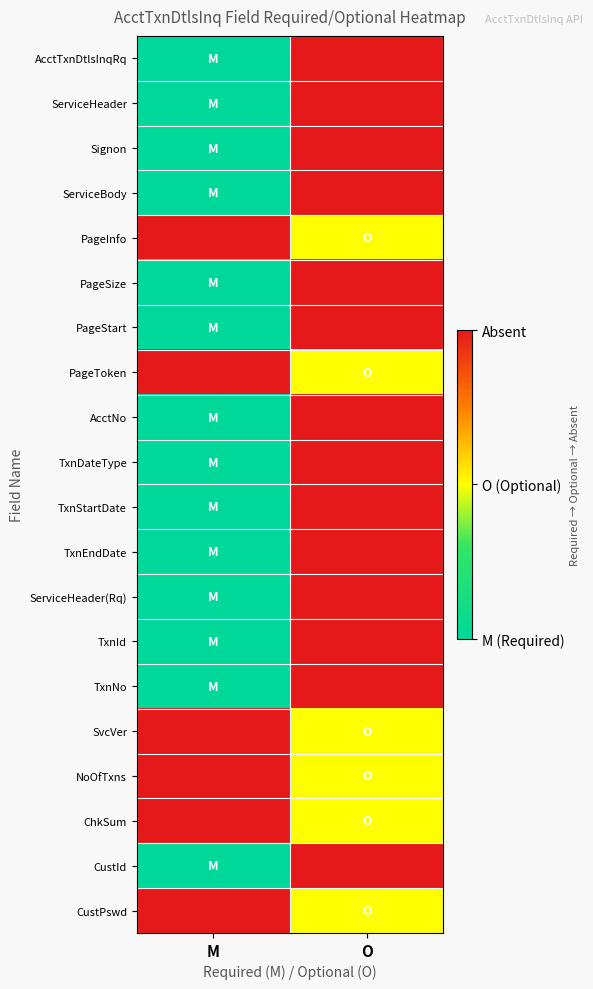

Which has a higher value, O or M?

O